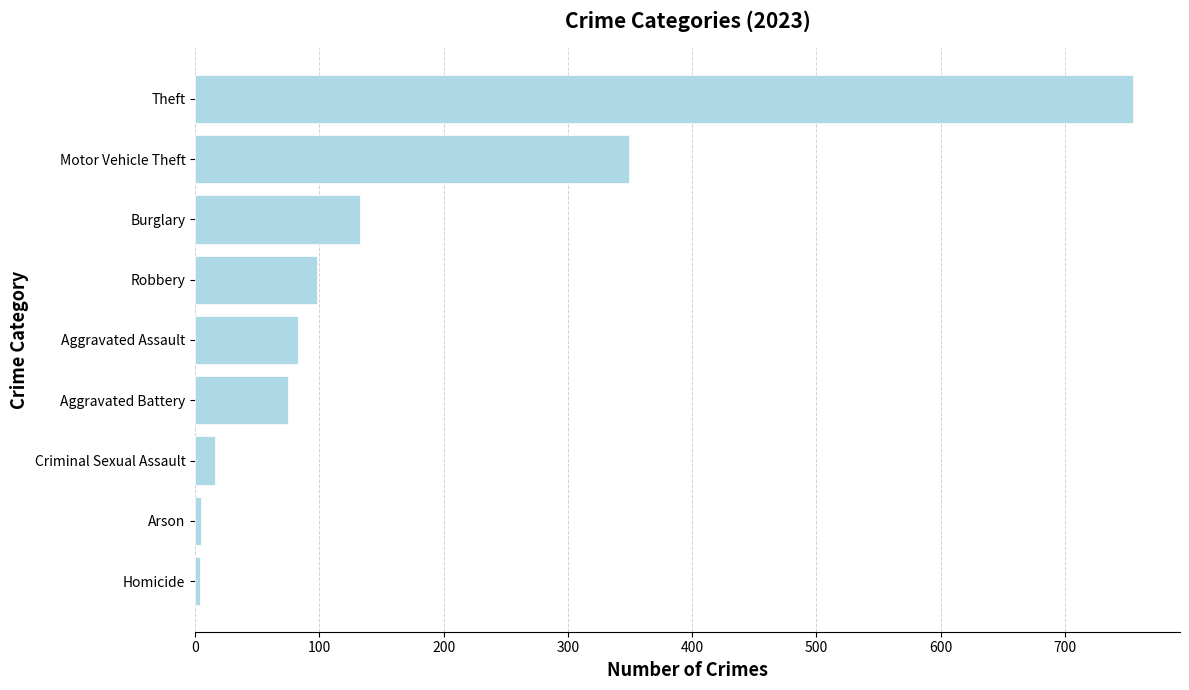

What is the difference between the second highest and minimum values?

345